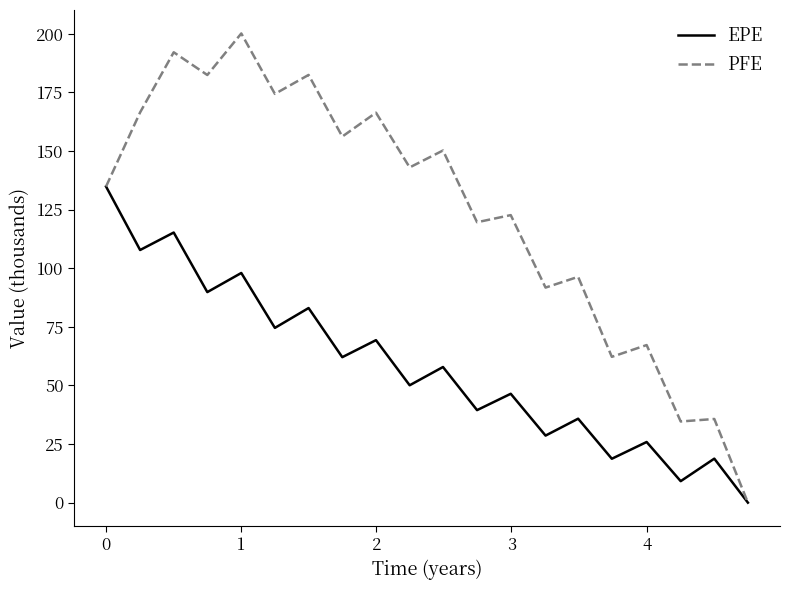

How many distinct data groups are displayed?

2